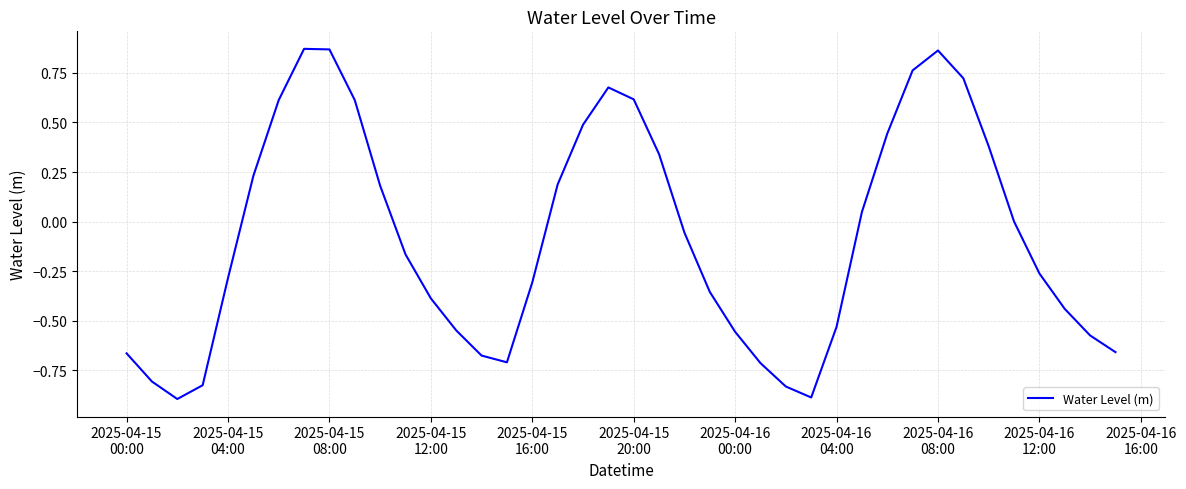

What is the sum of all values?

-3.2